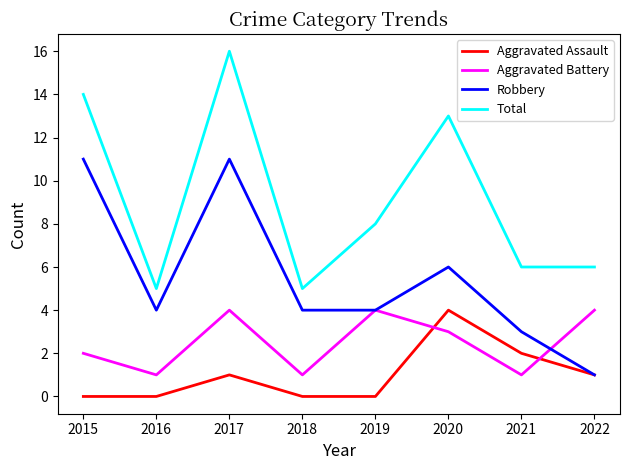

Reading right to left, list all the values displayed in this chart.

Aggravated Assault: 1	2	4	0	0	1	0	0
Aggravated Battery: 4	1	3	4	1	4	1	2
Robbery: 1	3	6	4	4	11	4	11
Total: 6	6	13	8	5	16	5	14